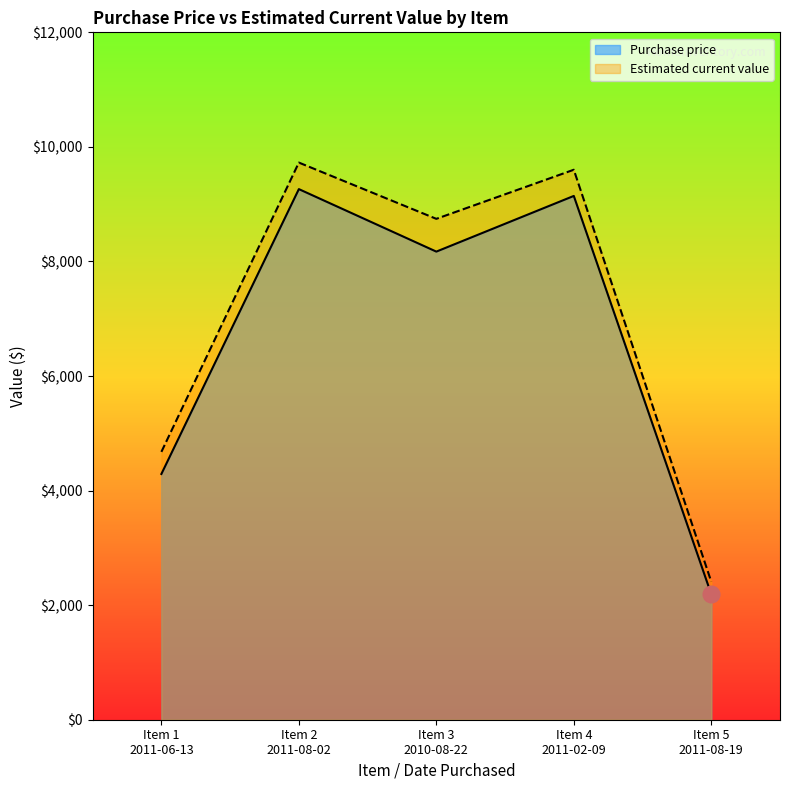

At which category does the chart reach its minimum across all series?

Item 5
2011-08-19